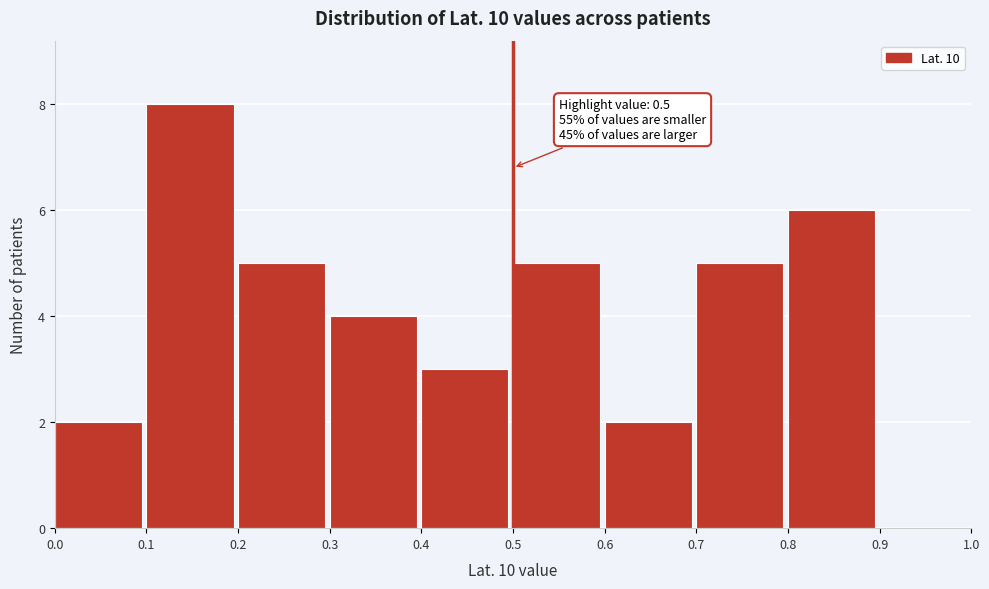

Over which range of the x-axis is the bar tallest?

0.1 to 0.2